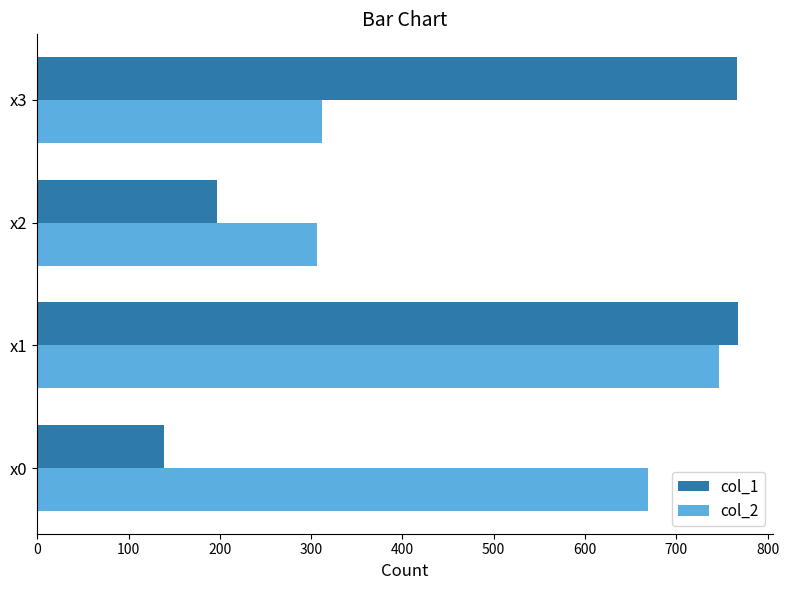

At which category is the sum across all series the highest?

x1